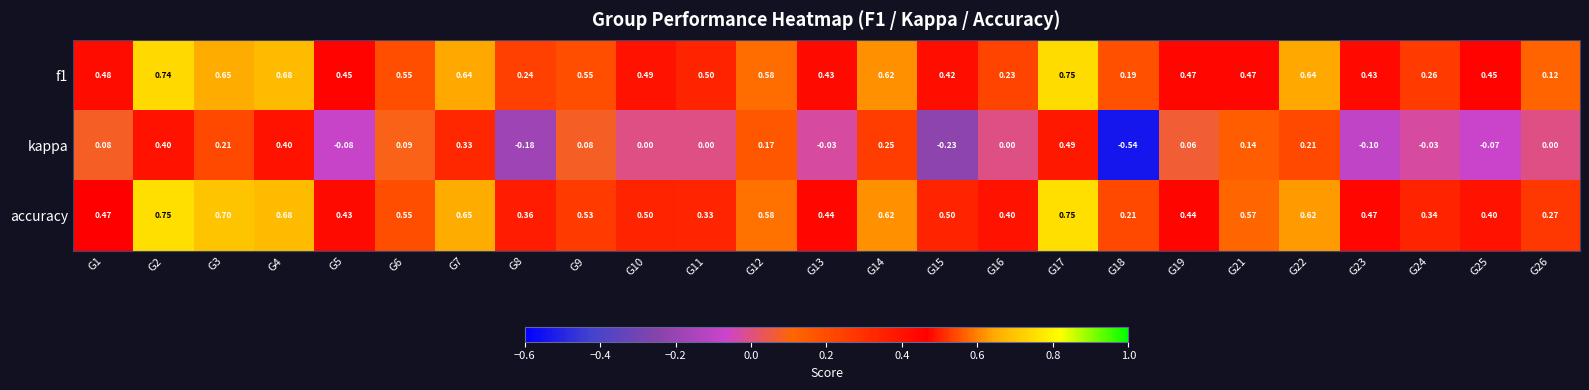

Which series has the largest range (max minus min)?

kappa